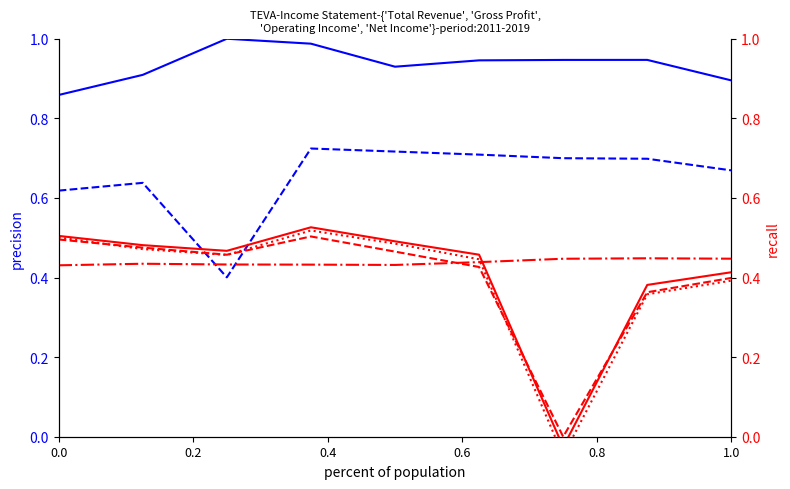

True or false: Total Revenue and Operating Income or Loss cross at least once.

False